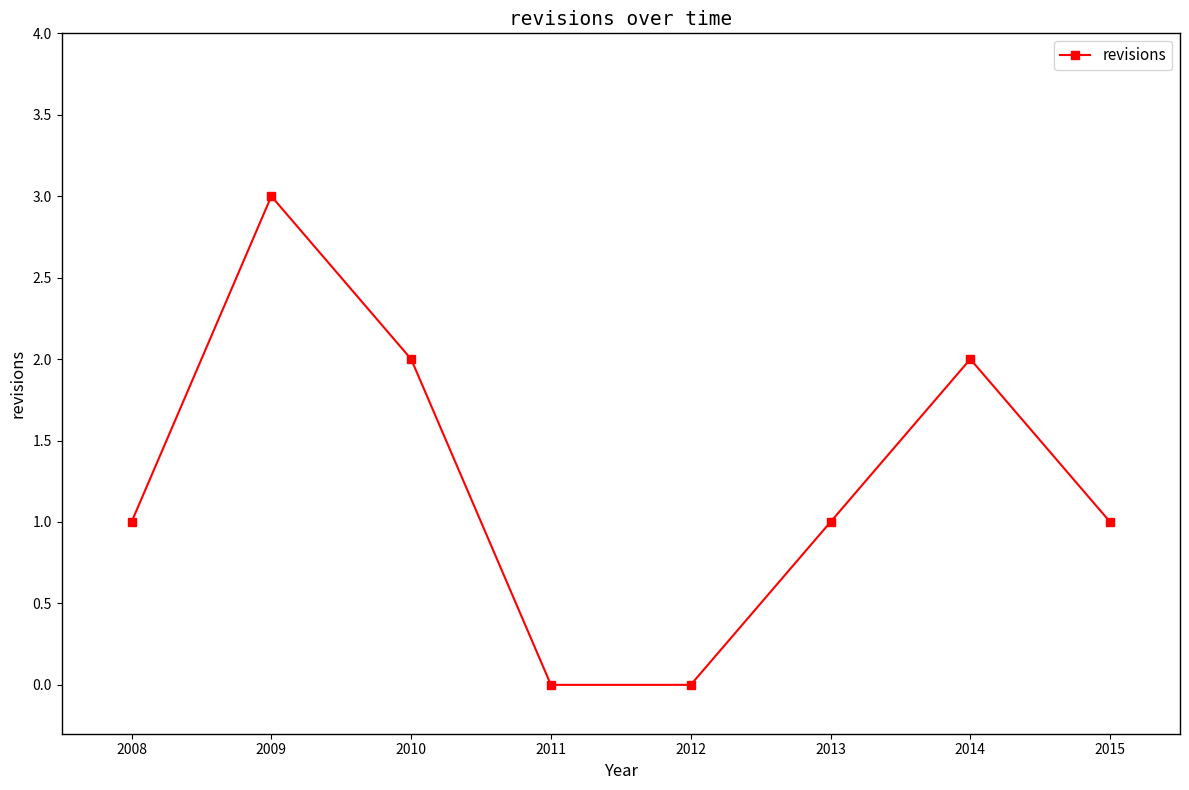

What is the difference between the second highest and second lowest values?

2